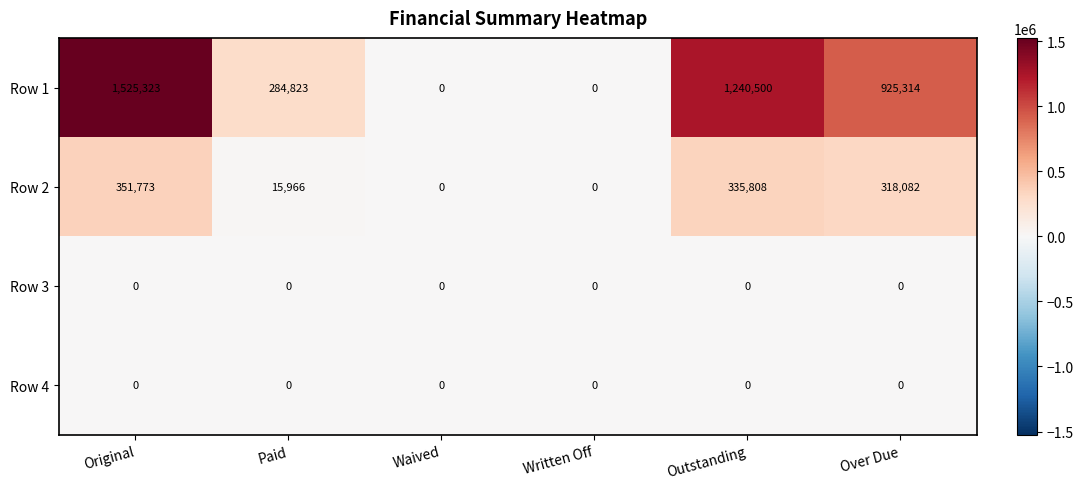

Is it true that Row 1 equals 1642635 at Over Due?

False